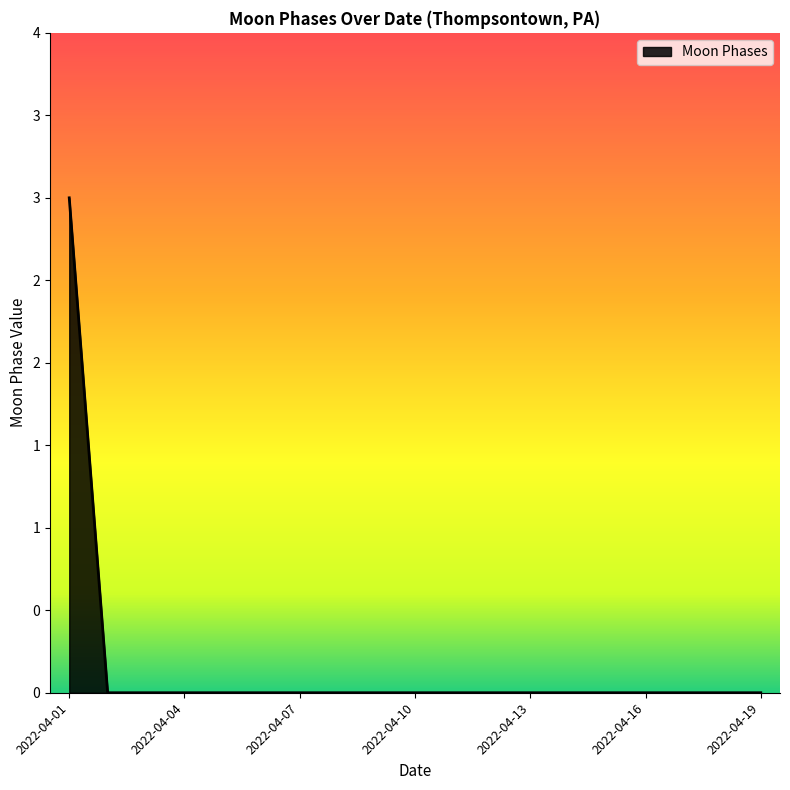

Does the chart have visible grid lines?

No